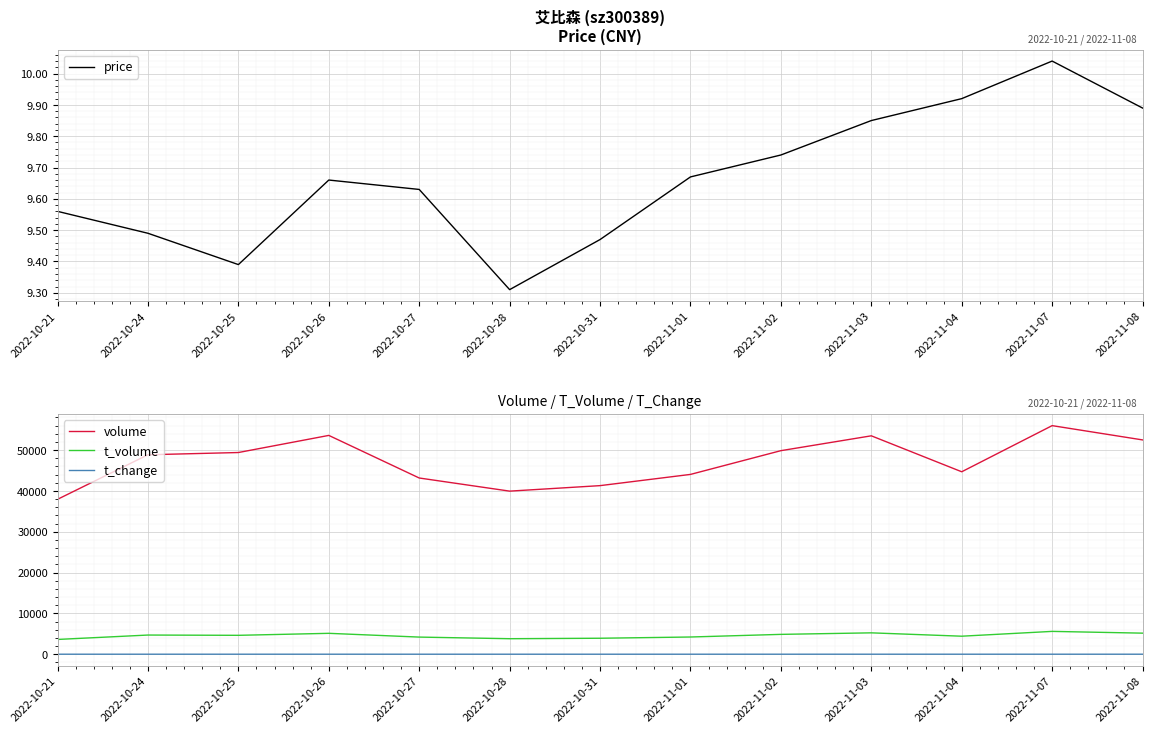

True or false: price and volume cross at least once.

False